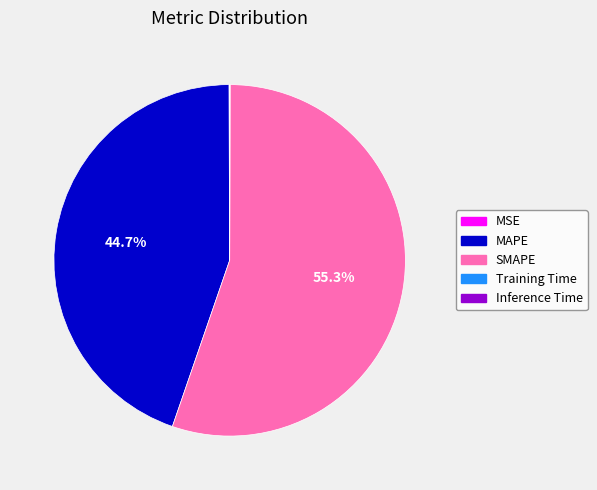

Is there any slice that represents more than half of the pie?

Yes